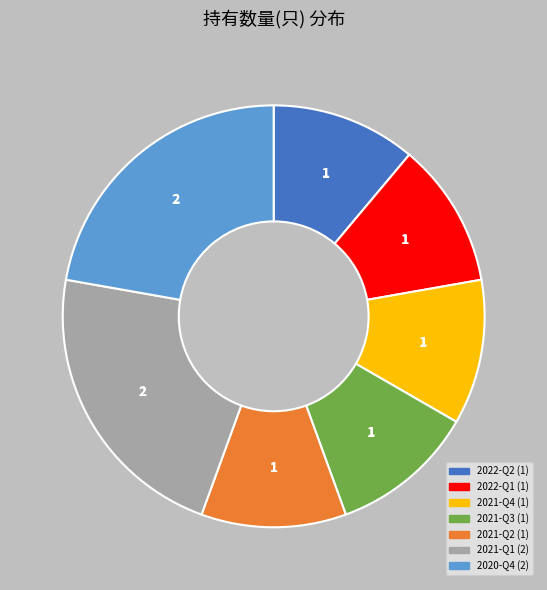

Count the number of slices in the pie.

7